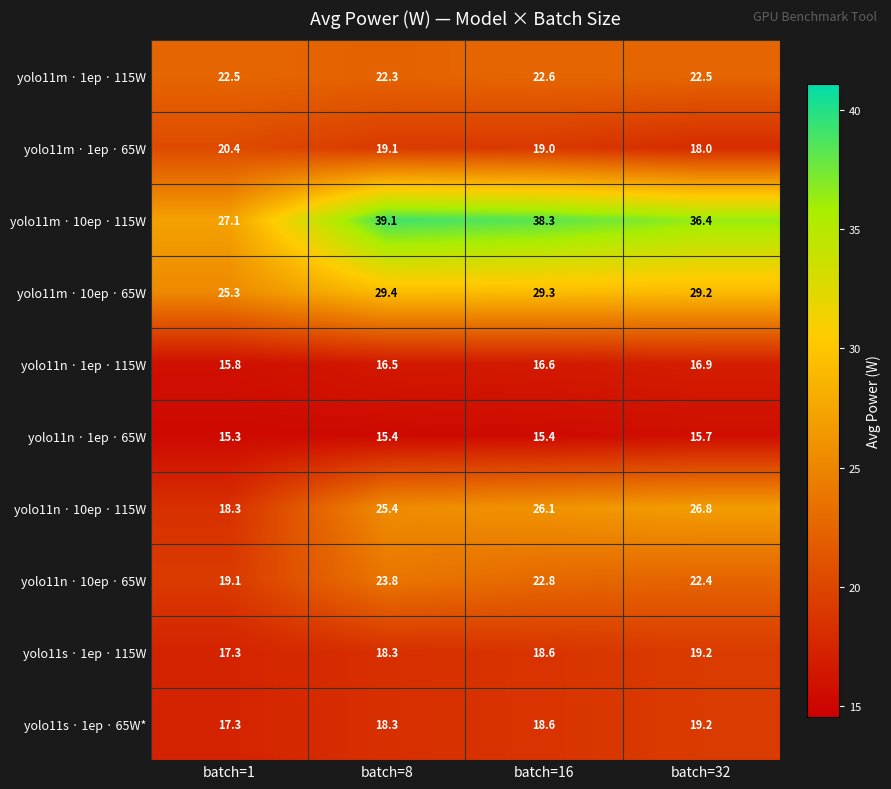

List the labels in order of yolo11s · 1ep · 115W value, largest first.

batch=32, batch=16, batch=8, batch=1